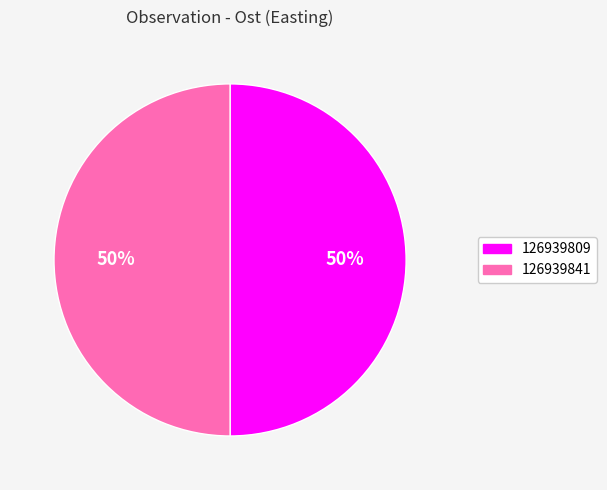

Is the sum of 126939841 and 126939809 greater than half?

Yes